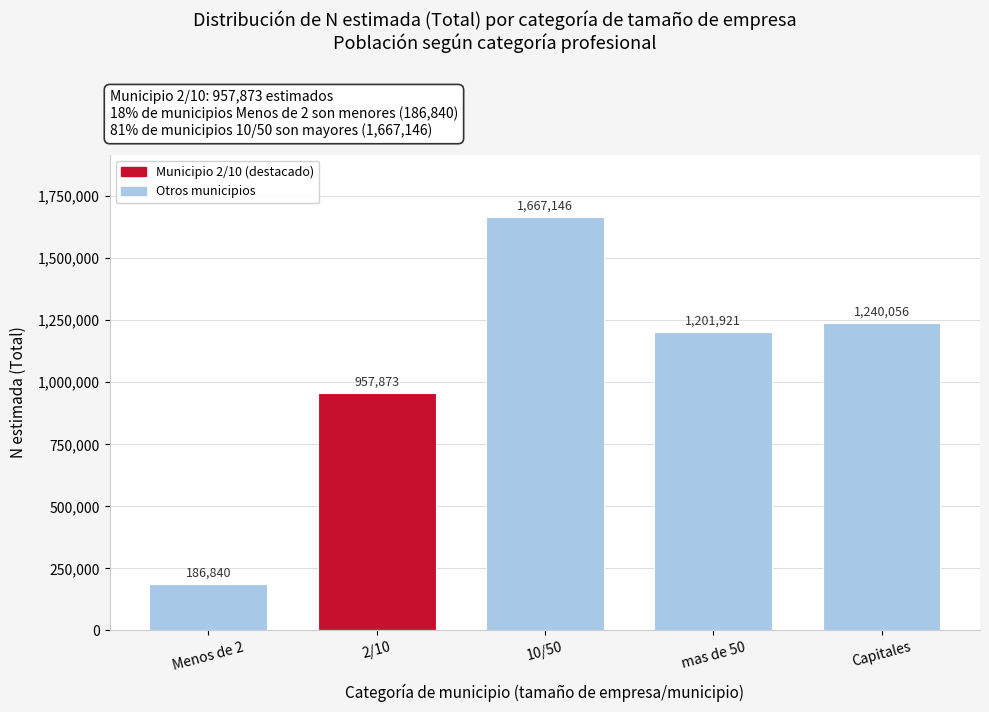

Reading left to right, transcribe all the data shown in this chart.

186840	957873	1667146	1201921	1240056